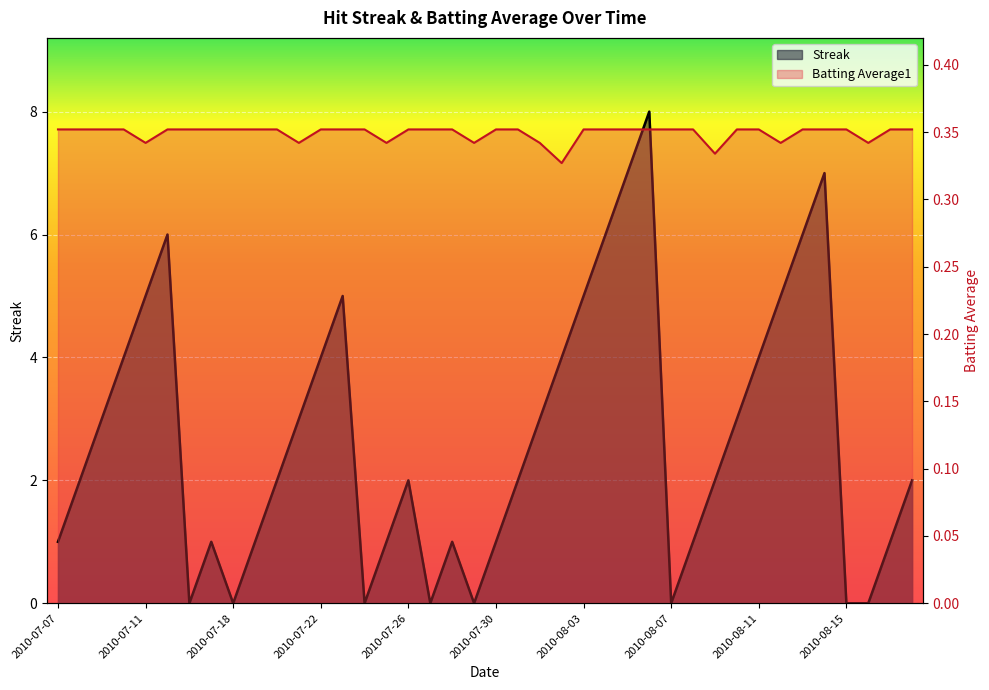

Reading left to right, what are all the values shown in this chart?

Streak: 2010-07-07=1.0	2010-07-08=2.0	2010-07-09=3.0	2010-07-10=4.0	2010-07-11=5.0	2010-07-15=6.0	2010-07-16=0.0	2010-07-17=1.0	2010-07-18=0.0	2010-07-19=1.0	2010-07-20=2.0	2010-07-21=3.0	2010-07-22=4.0	2010-07-23=5.0	2010-07-24=0.0	2010-07-25=1.0	2010-07-26=2.0	2010-07-27=0.0	2010-07-28=1.0	2010-07-29=0.0	2010-07-30=1.0	2010-07-31=2.0	2010-08-01=3.0	2010-08-02=4.0	2010-08-03=5.0	2010-08-04=6.0	2010-08-05=7.0	2010-08-06=8.0	2010-08-07=0.0	2010-08-08=1.0	2010-08-09=2.0	2010-08-10=3.0	2010-08-11=4.0	2010-08-12=5.0	2010-08-13=6.0	2010-08-14=7.0	2010-08-15=0.0	2010-08-16=0.0	2010-08-17=1.0	2010-08-18=2.0
Batting Average1: 2010-07-07=0.4	2010-07-08=0.4	2010-07-09=0.4	2010-07-10=0.4	2010-07-11=0.3	2010-07-15=0.4	2010-07-16=0.4	2010-07-17=0.4	2010-07-18=0.4	2010-07-19=0.4	2010-07-20=0.4	2010-07-21=0.3	2010-07-22=0.4	2010-07-23=0.4	2010-07-24=0.4	2010-07-25=0.3	2010-07-26=0.4	2010-07-27=0.4	2010-07-28=0.4	2010-07-29=0.3	2010-07-30=0.4	2010-07-31=0.4	2010-08-01=0.3	2010-08-02=0.3	2010-08-03=0.4	2010-08-04=0.4	2010-08-05=0.4	2010-08-06=0.4	2010-08-07=0.4	2010-08-08=0.4	2010-08-09=0.3	2010-08-10=0.4	2010-08-11=0.4	2010-08-12=0.3	2010-08-13=0.4	2010-08-14=0.4	2010-08-15=0.4	2010-08-16=0.3	2010-08-17=0.4	2010-08-18=0.4